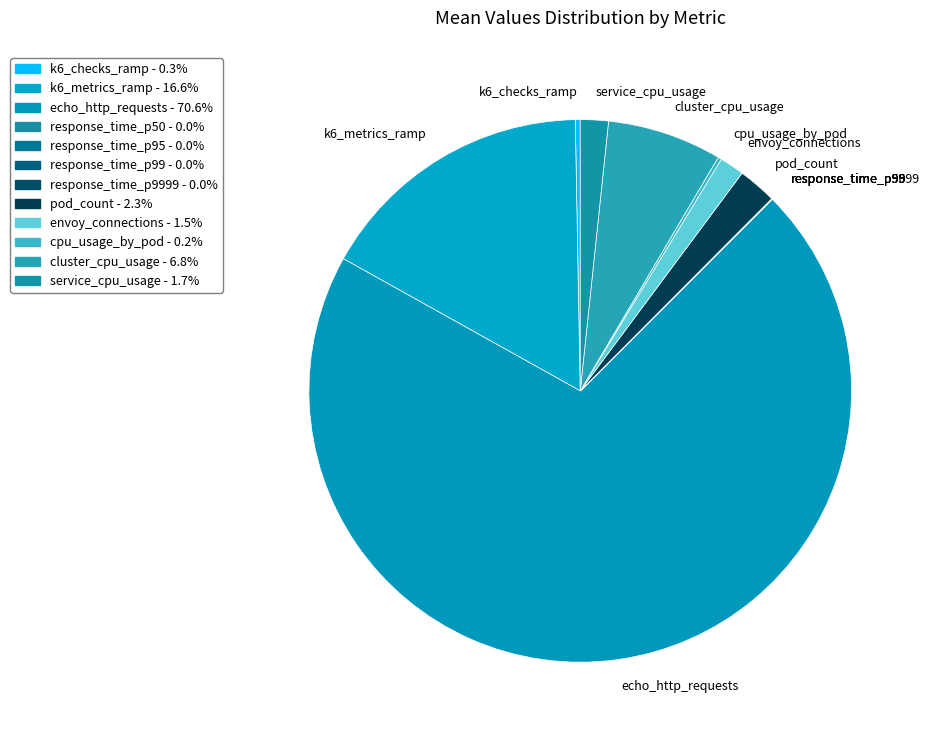

What is the largest slice in the pie chart?

echo_http_requests